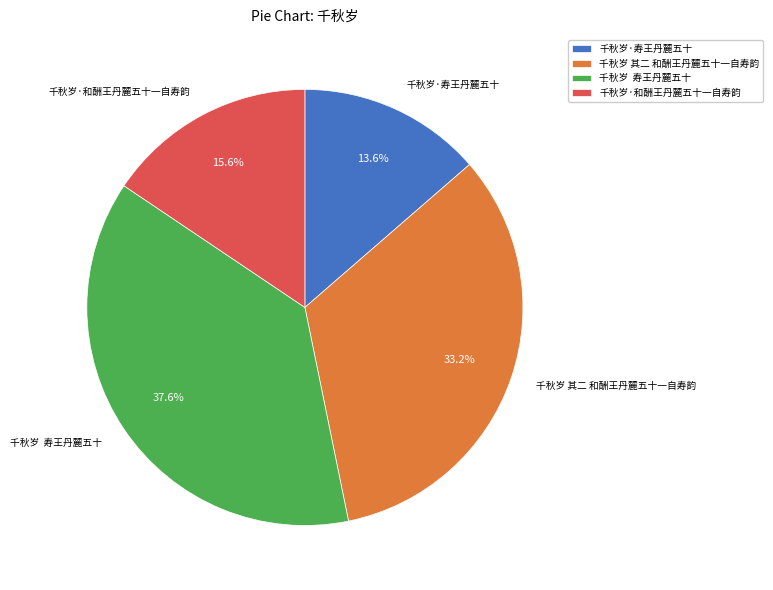

Is there a majority slice in this chart?

No